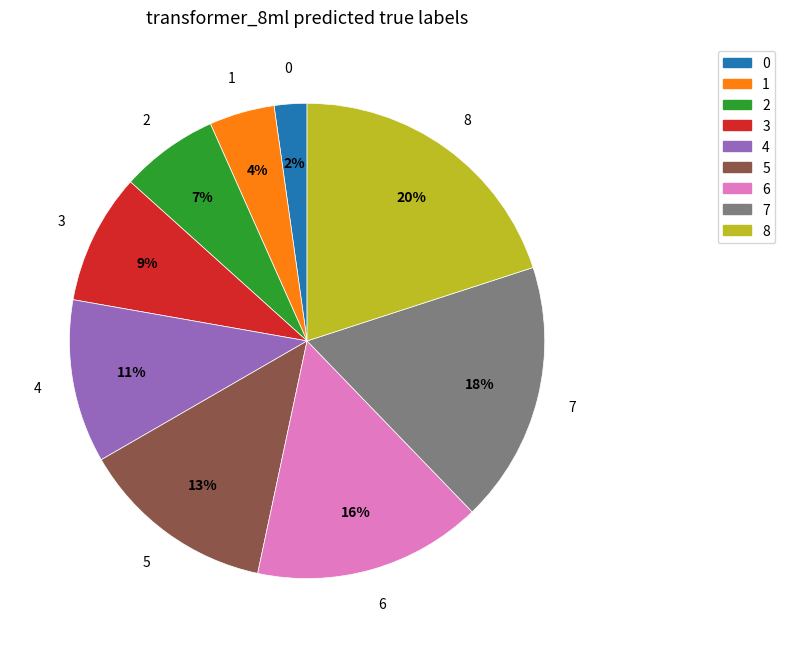

Is there a majority slice in this chart?

No